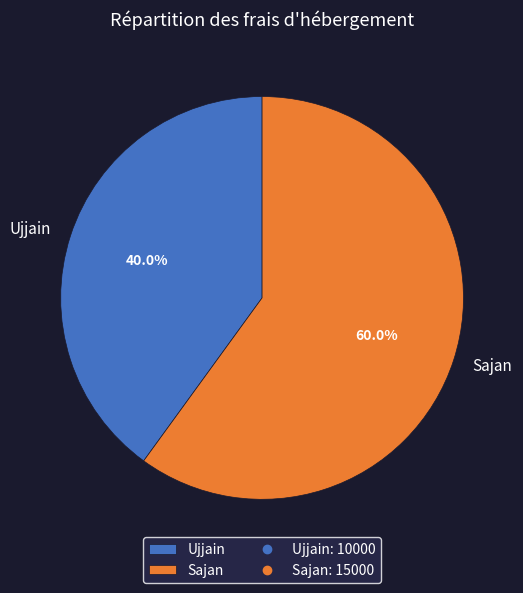

Combined, do Ujjain and Sajan account for over 50%?

Yes